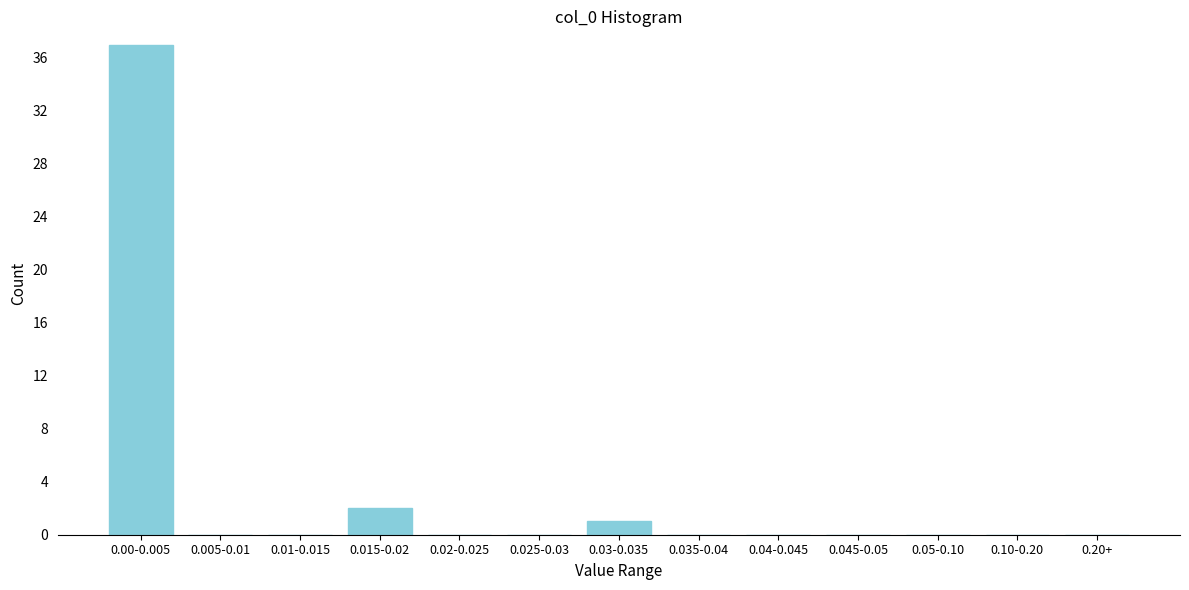

Reading left to right, transcribe all the data shown in this chart.

0.00-0.005=37	0.005-0.01=0	0.01-0.015=0	0.015-0.02=2	0.02-0.025=0	0.025-0.03=0	0.03-0.035=1	0.035-0.04=0	0.04-0.045=0	0.045-0.05=0	0.05-0.10=0	0.10-0.20=0	0.20+=0